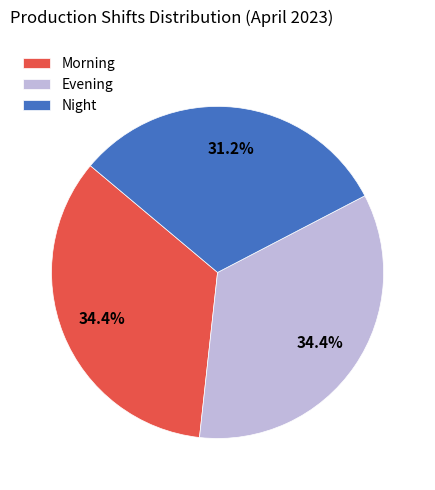

What is the ratio of the value at Night to the value at Morning?

0.9